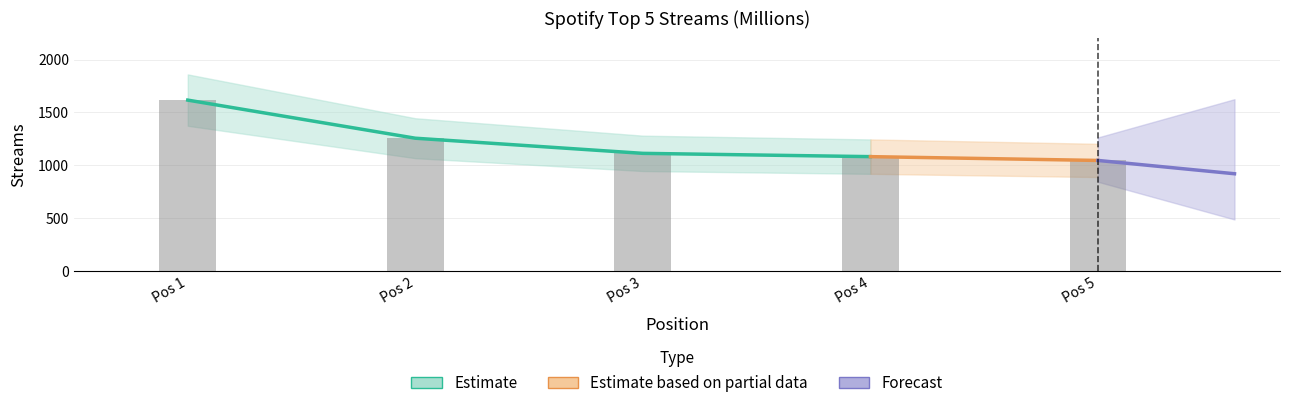

At which category does the chart reach its peak across all series?

1